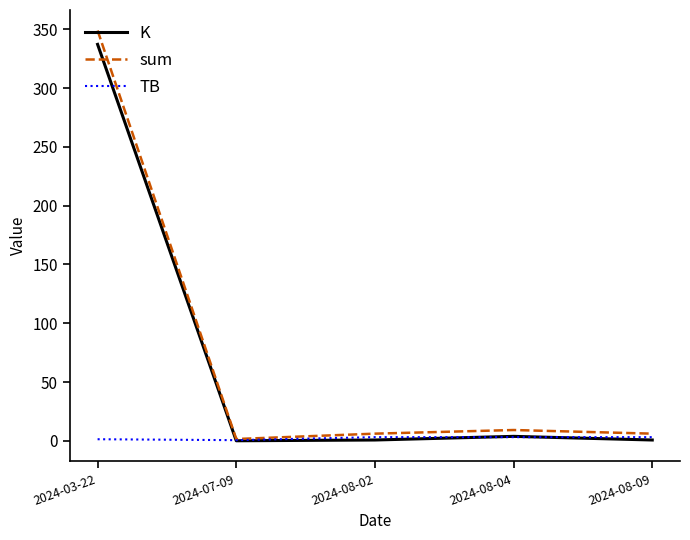

Which series has the widest spread of values?

sum